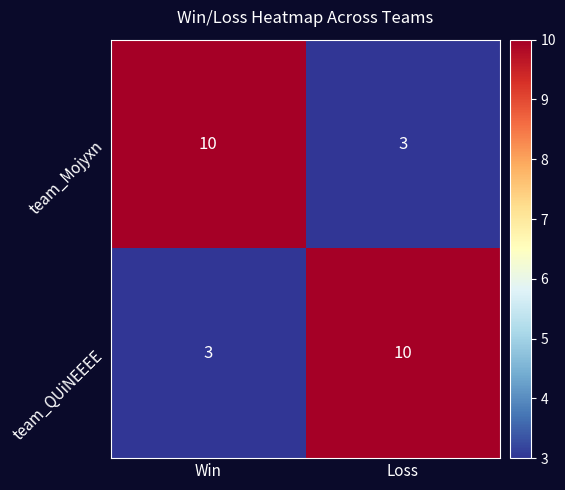

What is the difference between the maximum and minimum values in the team_QUiNEEEE series?

7